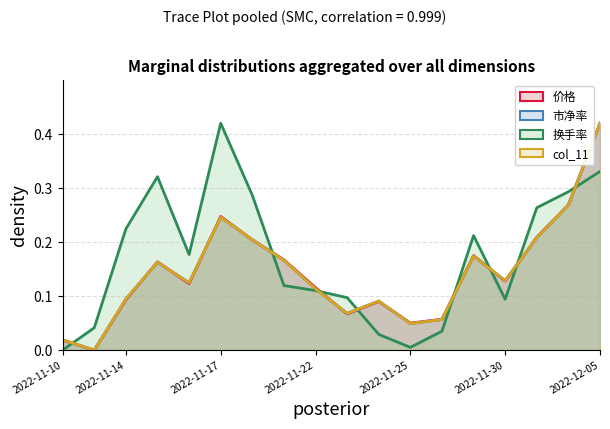

What are all the series names shown in the legend?

价格 (line), 市净率 (line), 换手率 (line), col_11 (line)